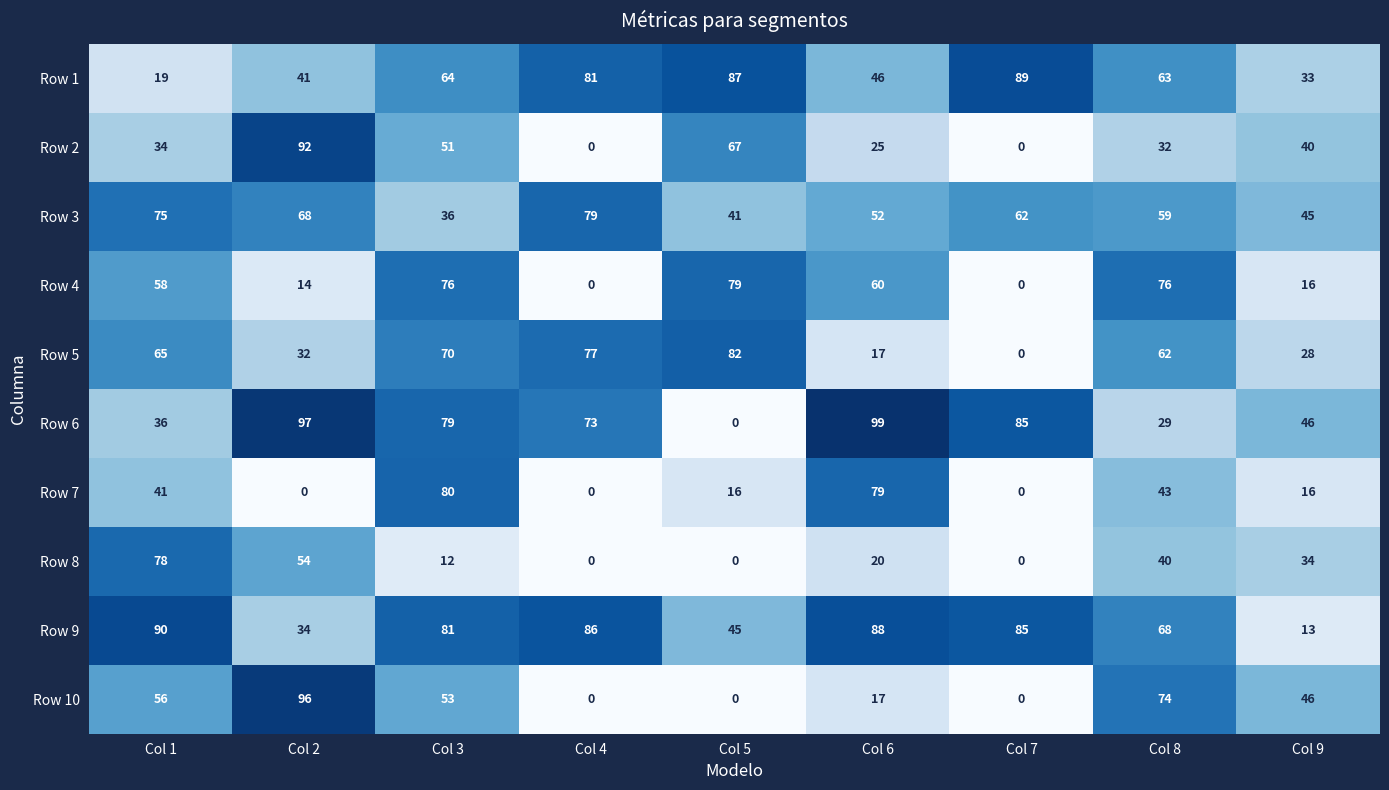

Which series has the largest range (max minus min)?

Row 6